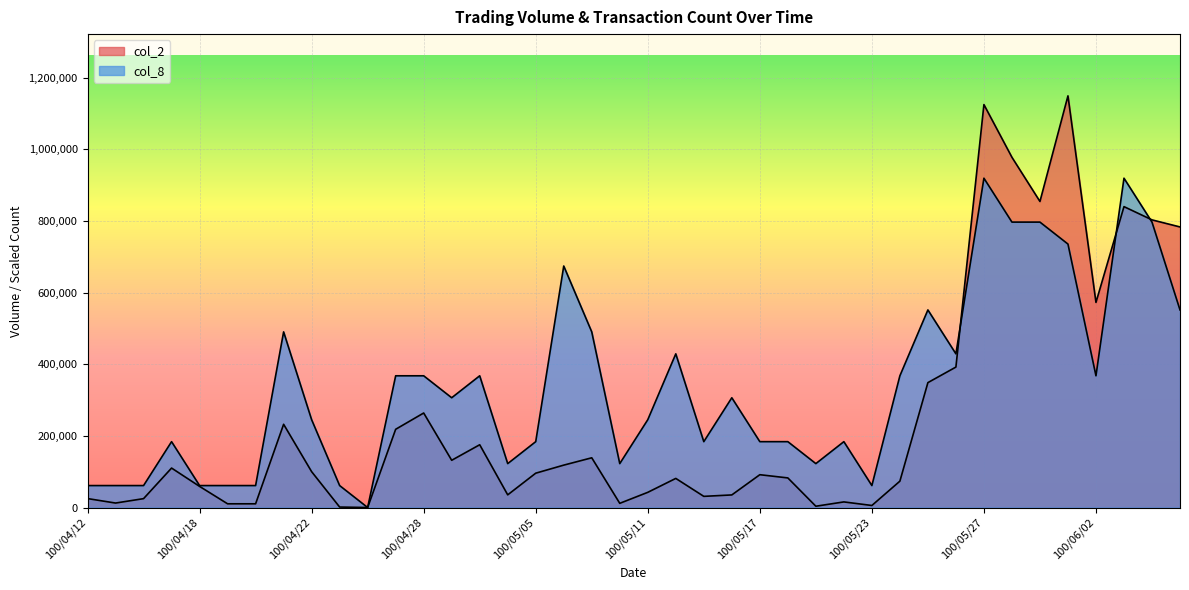

What is the difference between the maximum and minimum values in the col_8 series?

919520.0